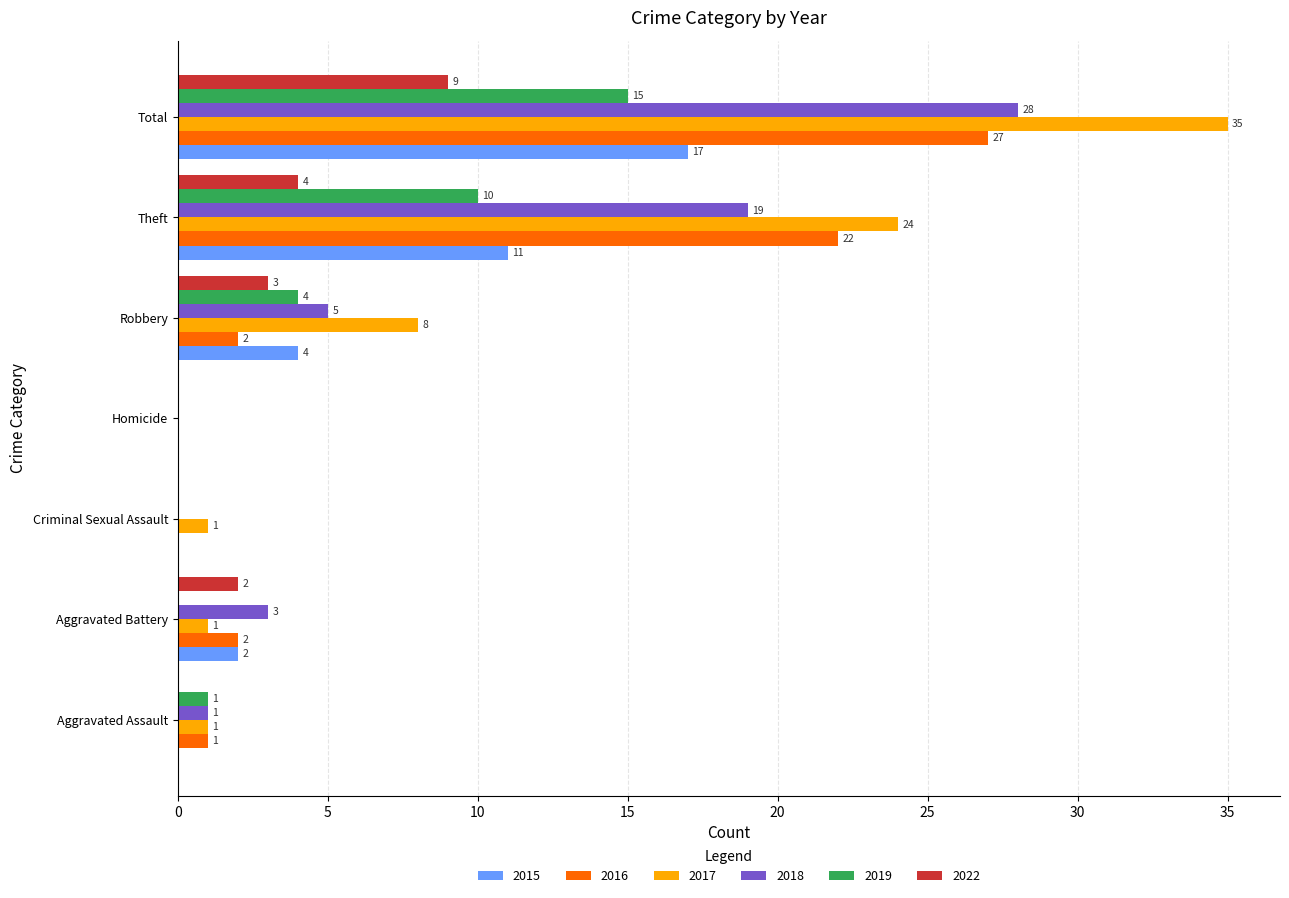

What is the maximum value shown in the chart?

35